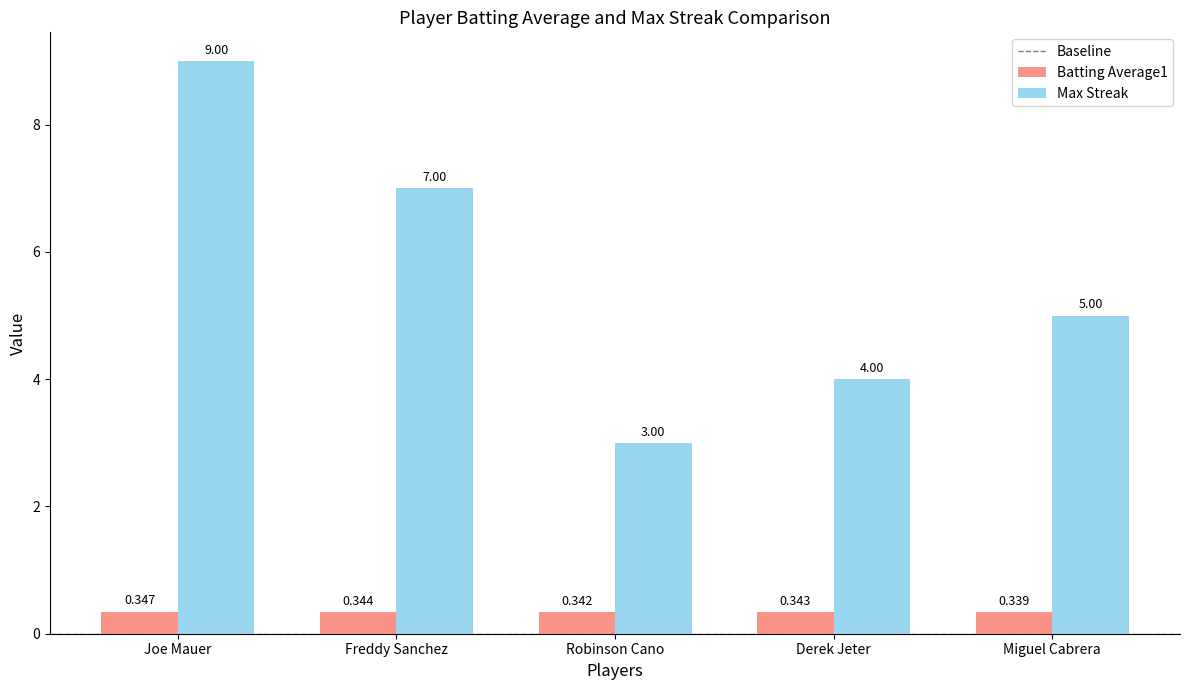

At which label does Max Streak reach its peak?

Joe Mauer